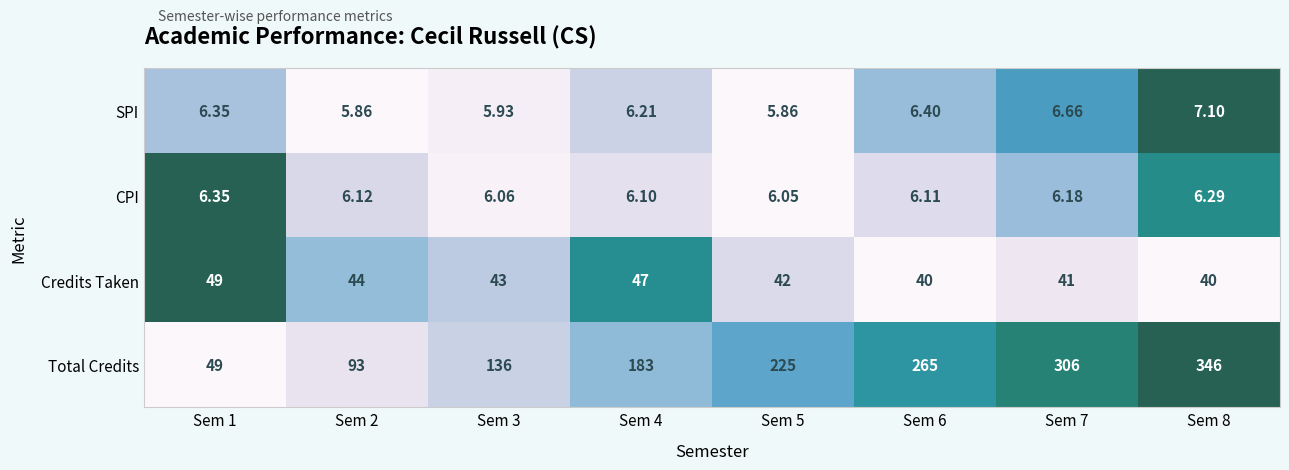

Which series has the widest spread of values?

Total Credits